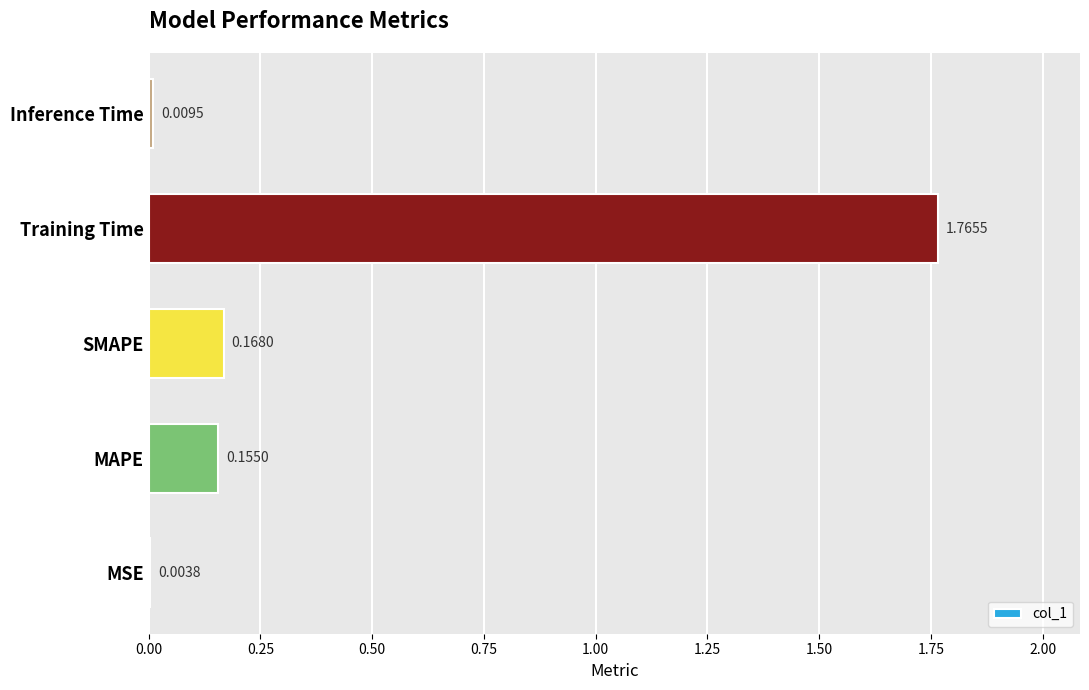

What is the sum of the values at Training Time and MAPE?

1.9